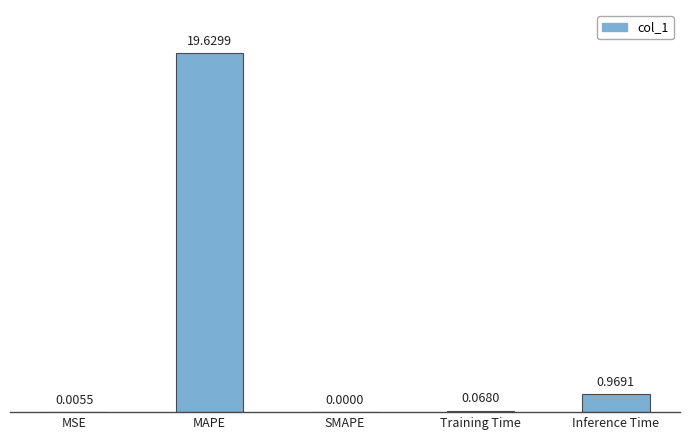

What is the sum of all values?

20.7